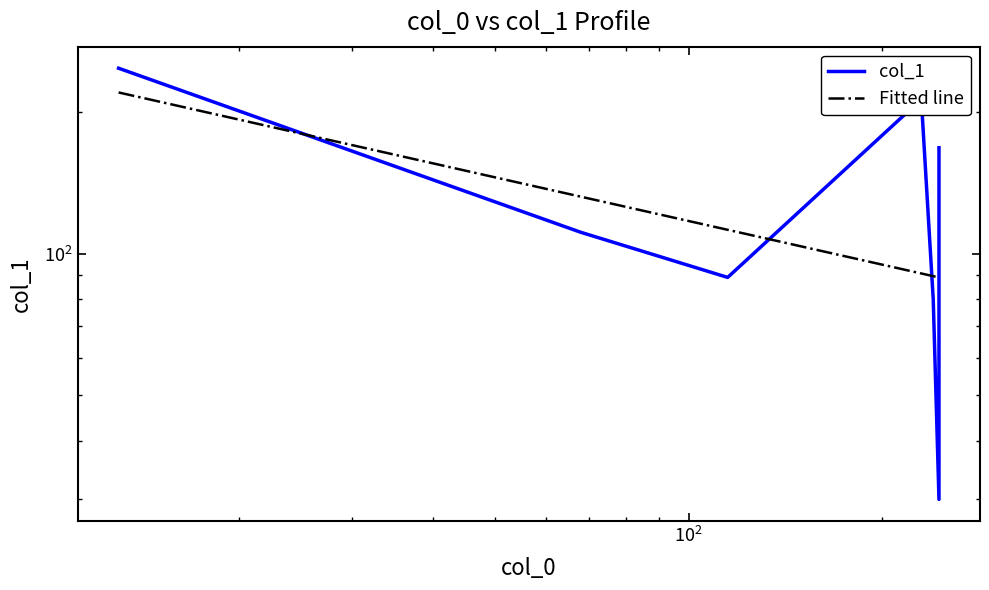

What is the difference between the maximum and second lowest values?

168